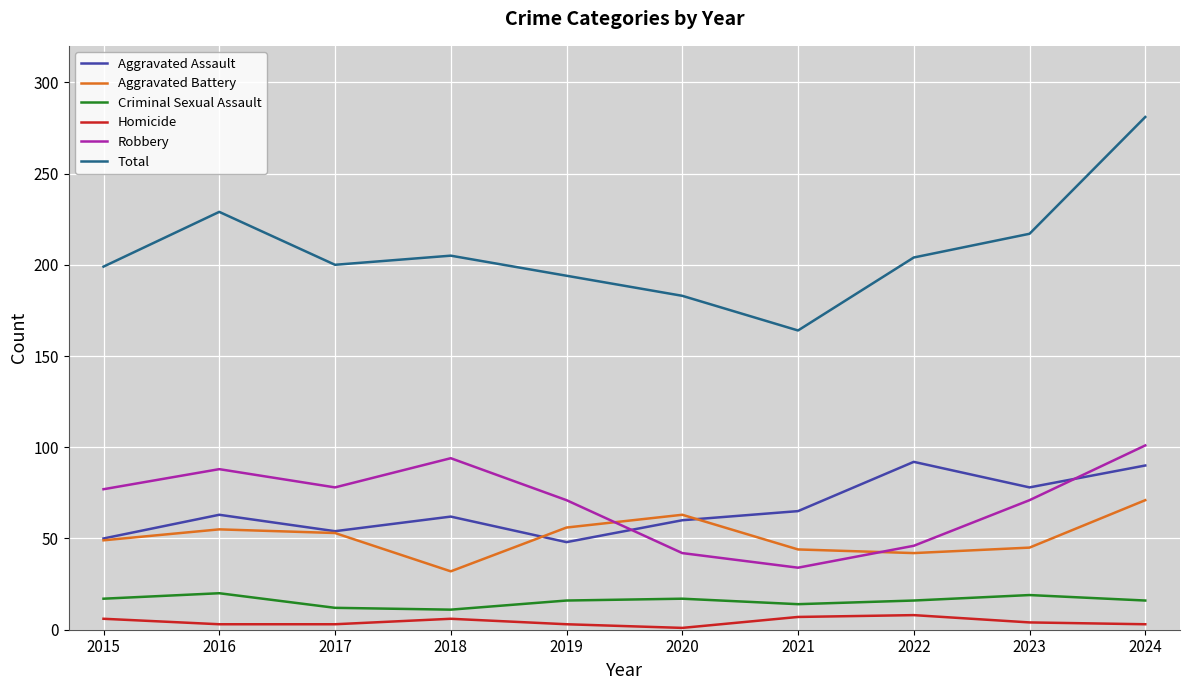

True or false: Aggravated Battery and Total intersect in this chart.

False